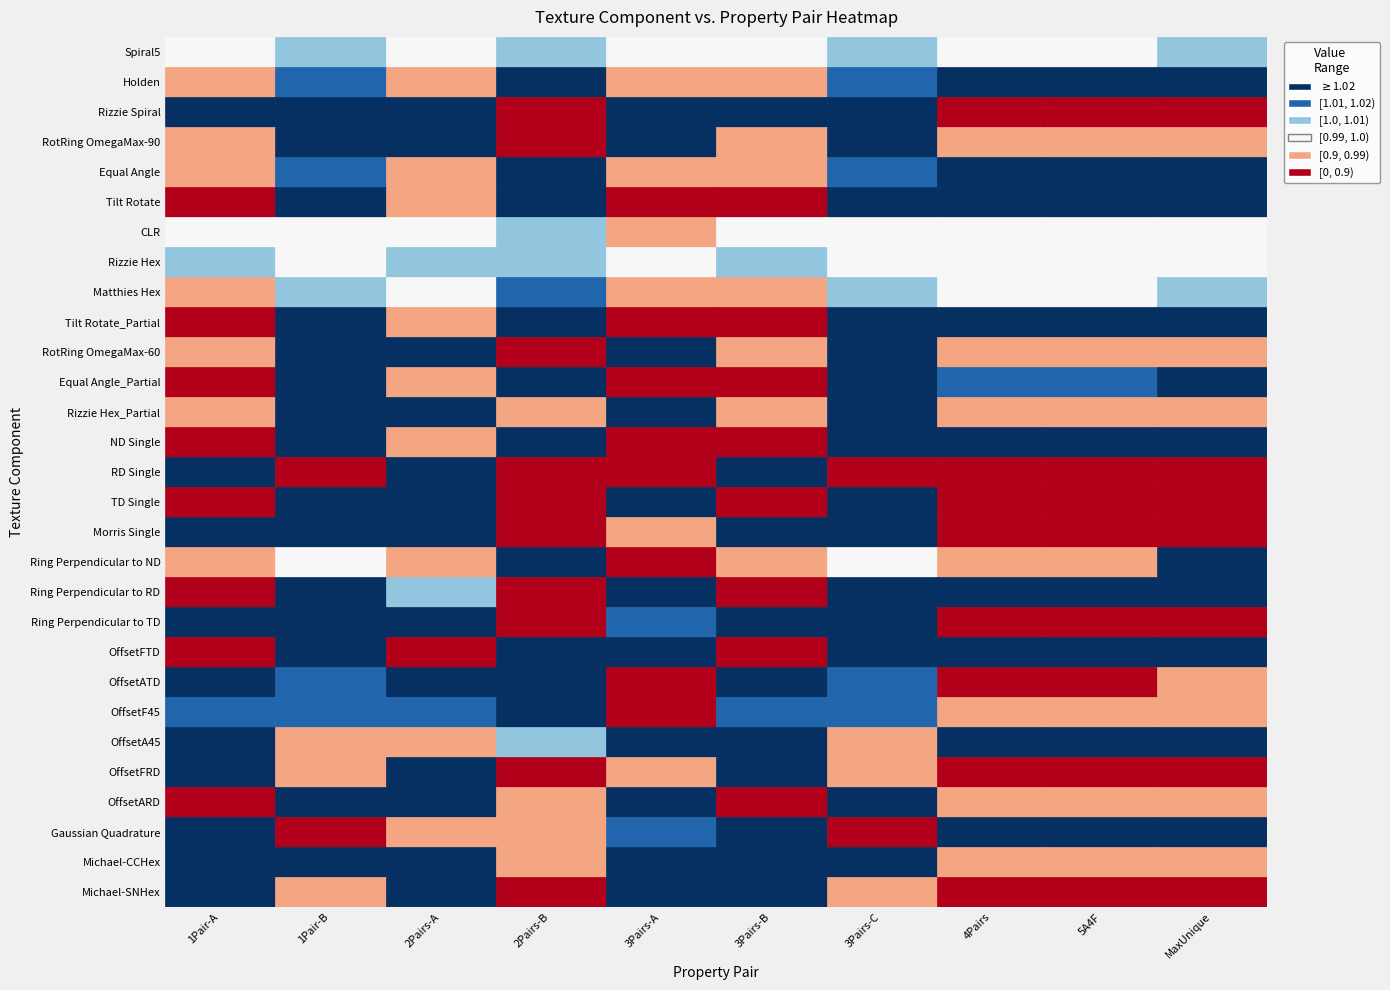

Which series changed the most between CLR and Tilt Rotate_Partial?

TD Single